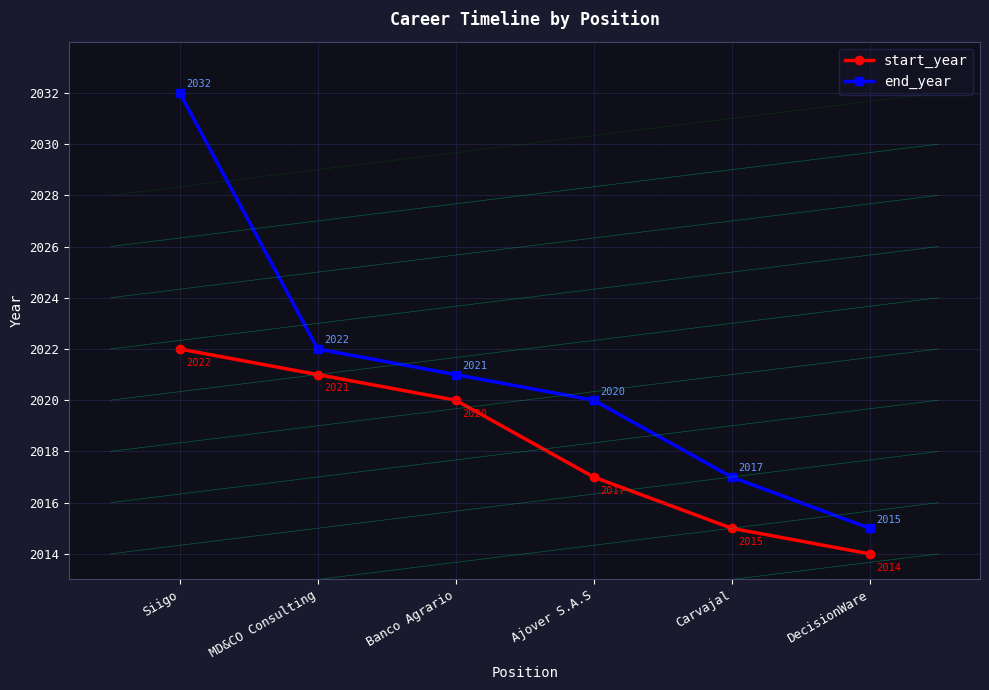

True or false: start_year and end_year cross at least once.

False